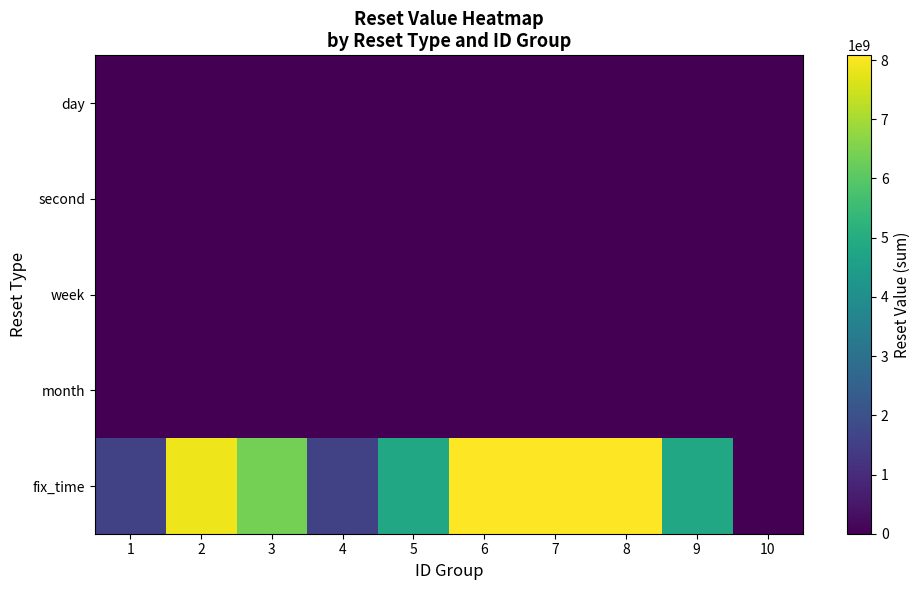

Reading right to left, transcribe all the data shown in this chart.

day: 10=0	9=0	8=0	7=0	6=0	5=0	4=0	3=1	2=0	1=1
second: 10=0	9=0	8=0	7=0	6=0	5=0	4=0	3=0	2=0	1=86400
week: 10=0	9=0	8=0	7=0	6=0	5=2	4=4	3=0	2=0	1=1
month: 10=0	9=0	8=0	7=0	6=0	5=0	4=0	3=0	2=0	1=1
fix_time: 10=0	9=4852915197	8=8079724795	7=8068233595	6=8054927995	5=4825699197	4=1598889599	3=6379228796	2=7877116795	1=1568649600